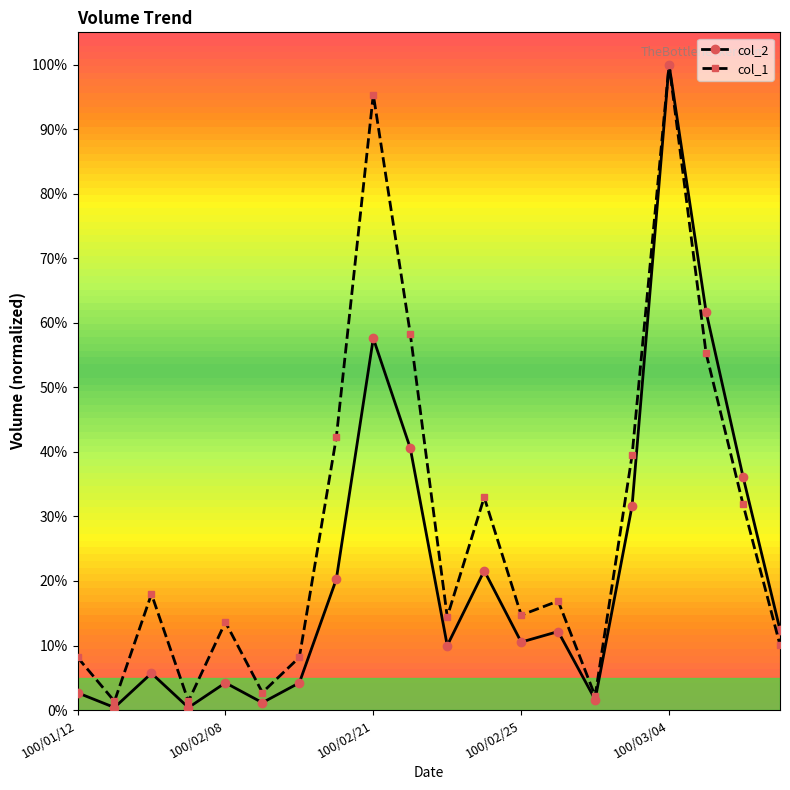

True or false: col_1 has more than 0 points higher than both neighbors.

True